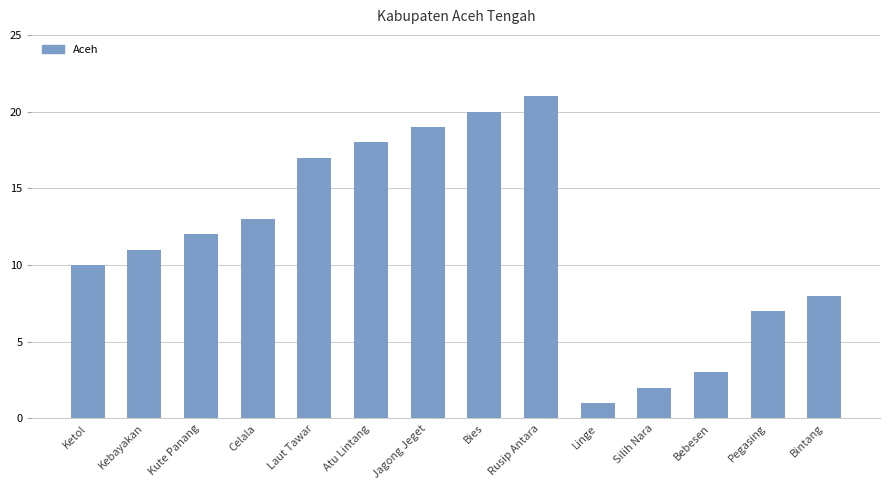

List the labels in order of value, largest first.

Rusip Antara, Bies, Jagong Jeget, Atu Lintang, Laut Tawar, Celala, Kute Panang, Kebayakan, Ketol, Bintang, Pegasing, Bebesen, Silih Nara, Linge